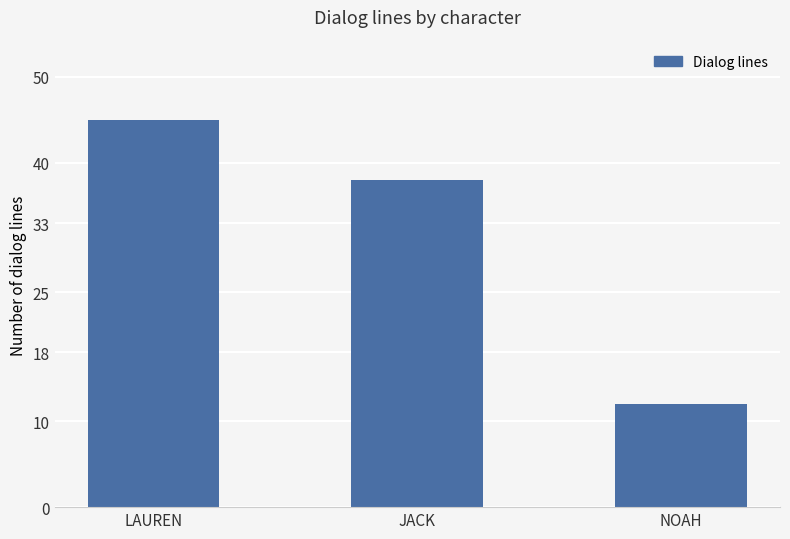

Between LAUREN and NOAH, which is larger?

LAUREN